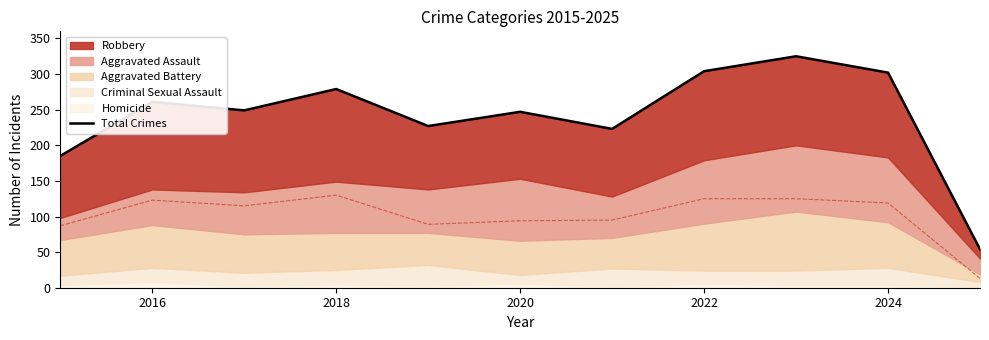

What is the maximum value shown in the chart?

325